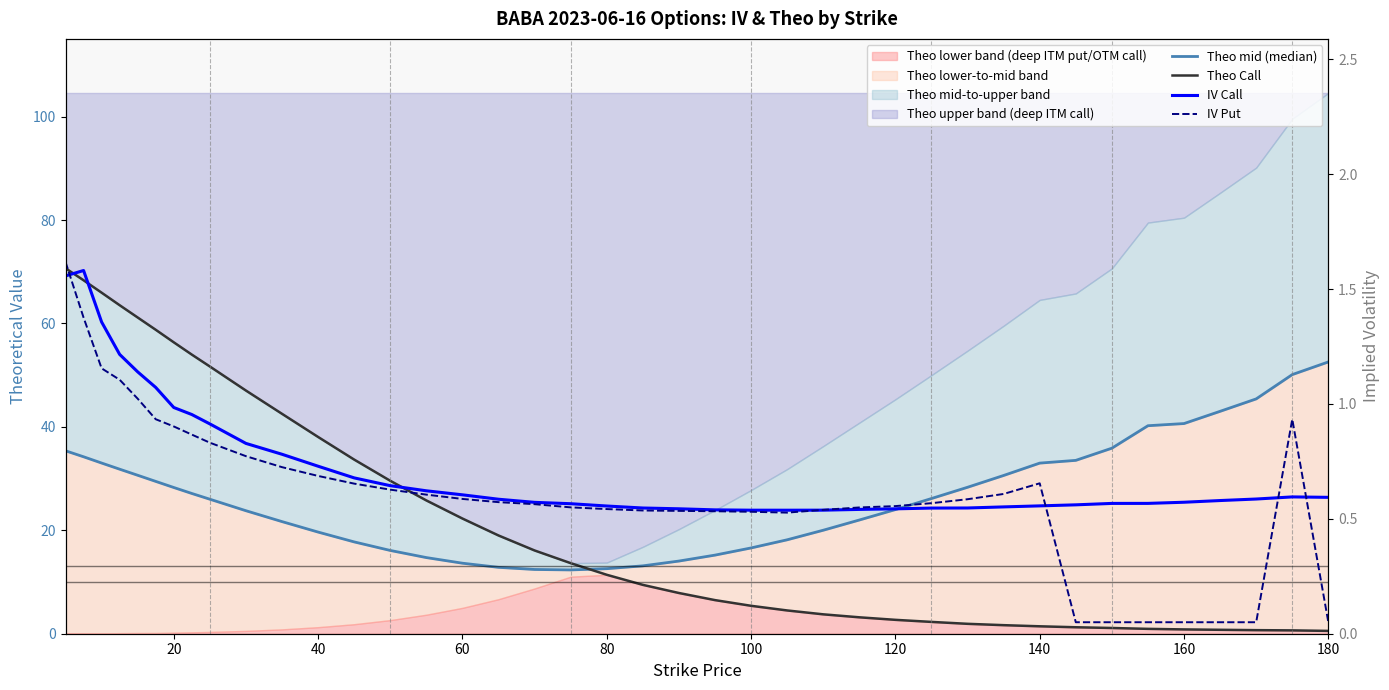

True or false: IV Put and Theo mid (median) cross at least once.

False